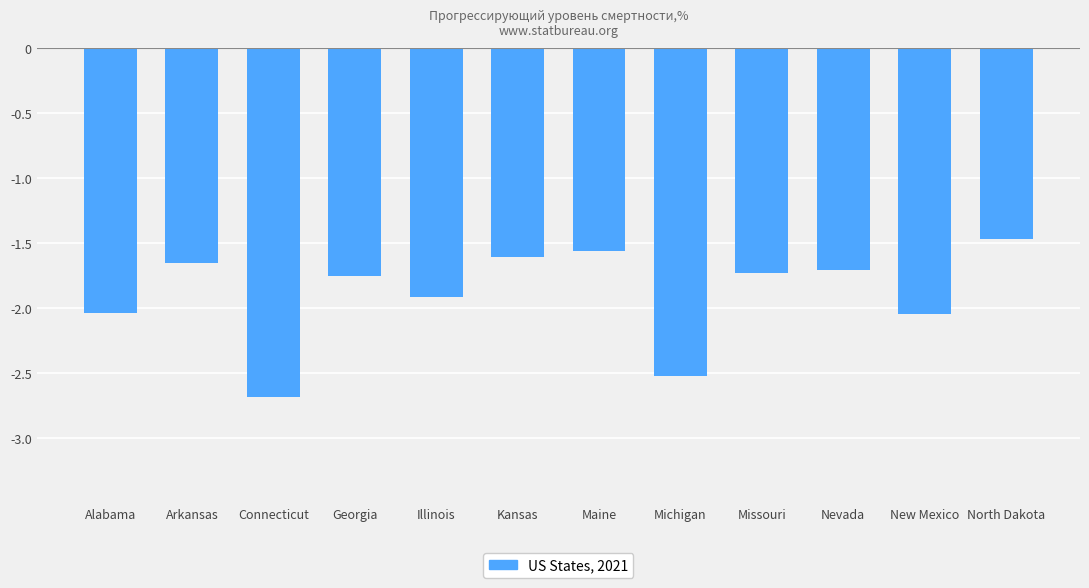

What value does the data have at Michigan?

-2.5